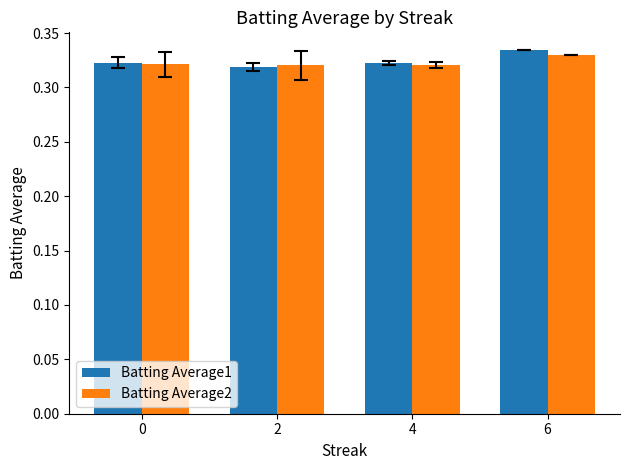

What is the sum of the Batting Average1 values at 0 and 4?

0.6